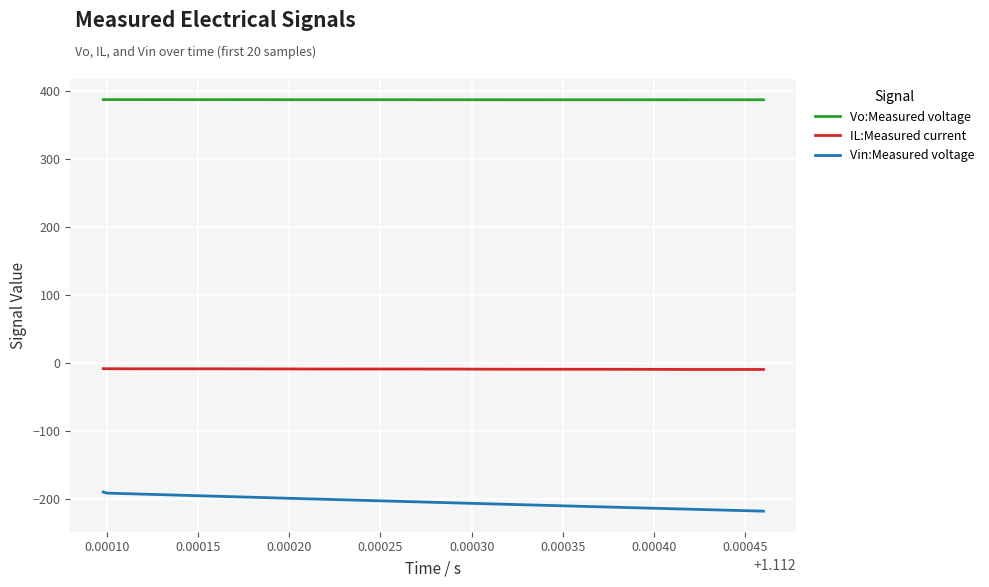

True or false: IL:Measured current and Vin:Measured voltage intersect in this chart.

False